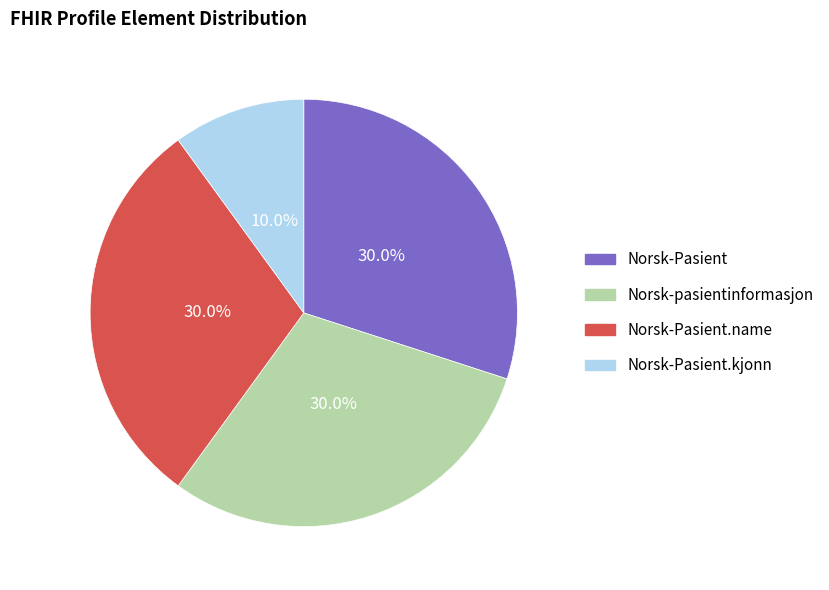

Is there any slice that represents more than half of the pie?

No